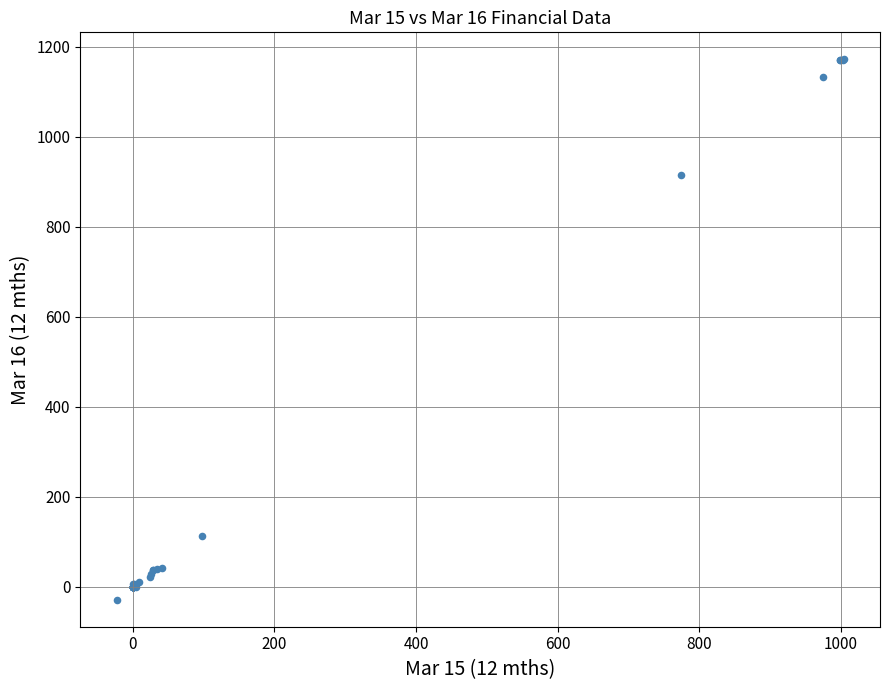

What Y value in the scatter plot is closest to 571?

915.8